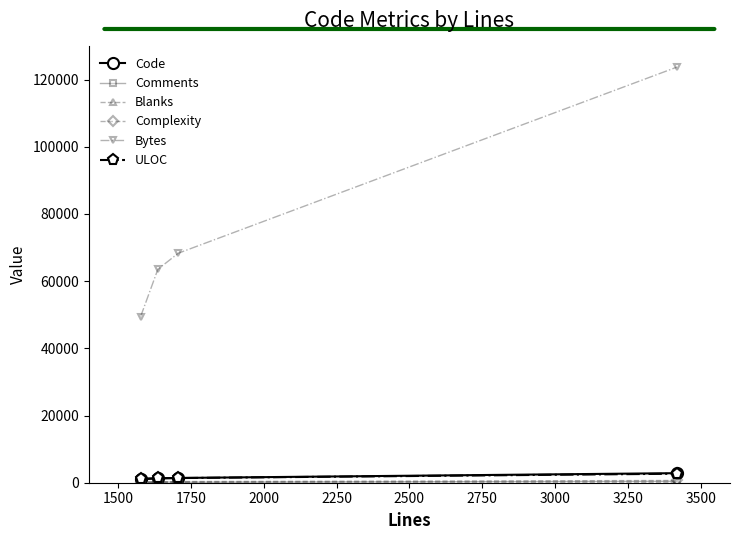

True or false: Bytes and ULOC intersect in this chart.

False